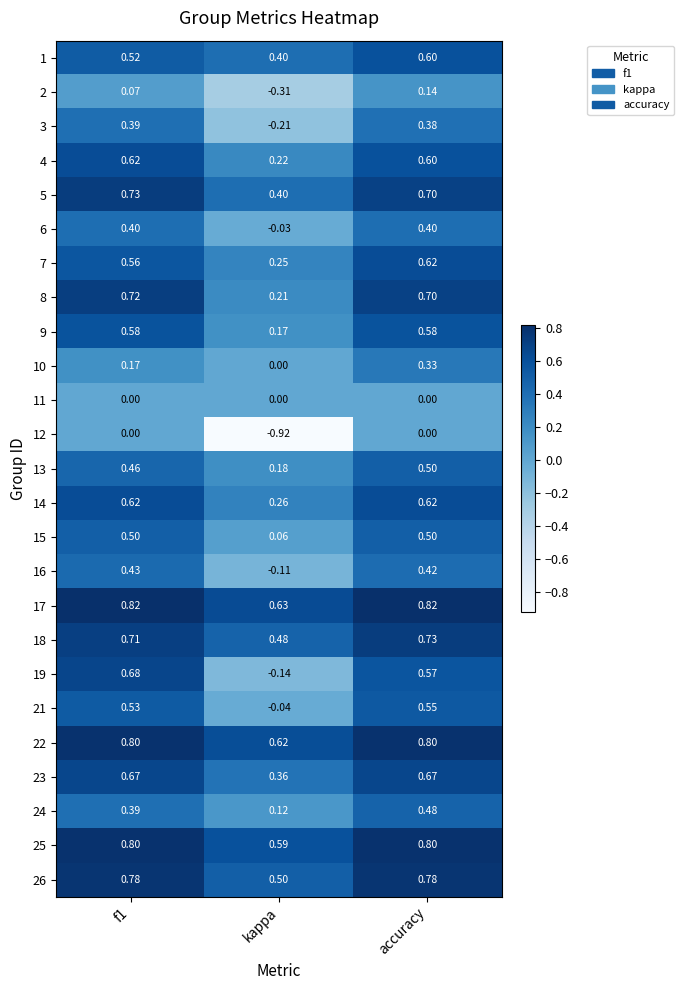

Which category has the lowest value across all series?

kappa